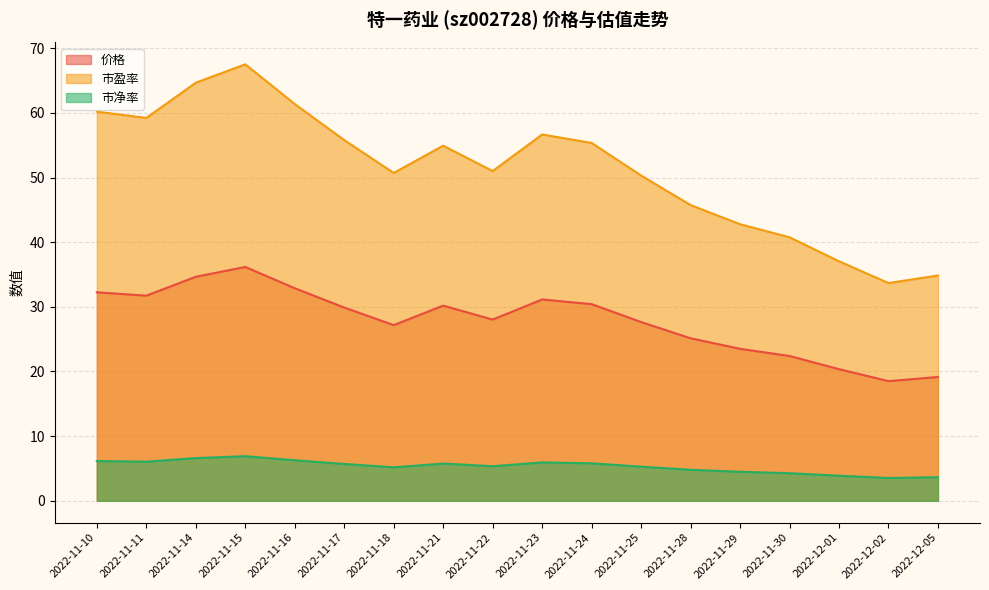

Rank the series at 2022-11-11 from highest to lowest value.

市盈率, 价格, 市净率